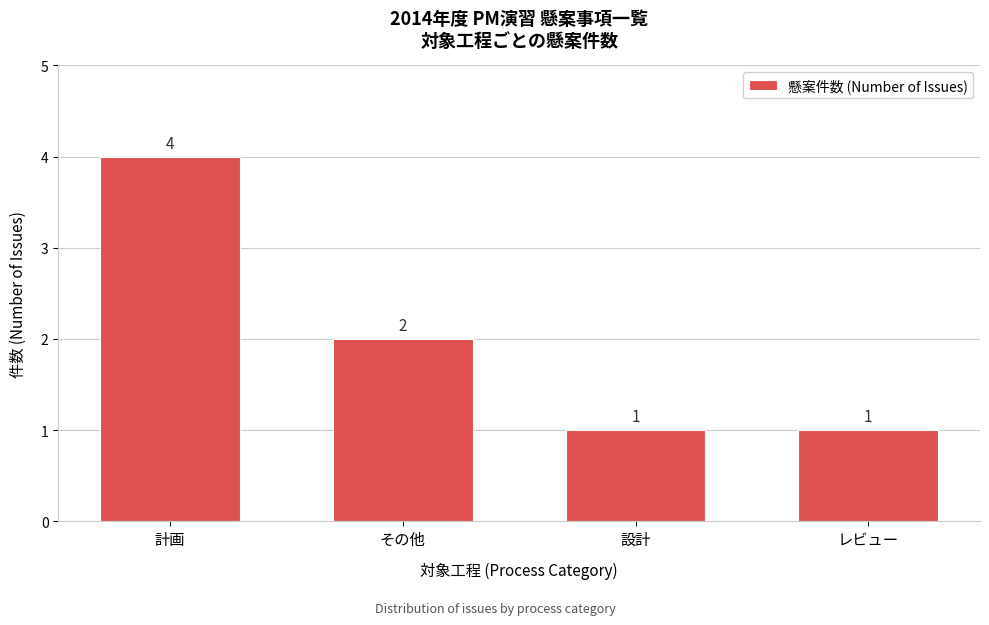

Reading right to left, transcribe all the data shown in this chart.

レビュー=1	設計=1	その他=2	計画=4